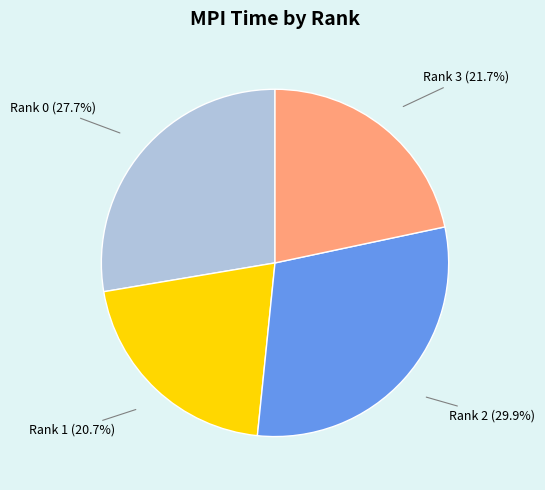

Is there any slice that represents more than half of the pie?

No